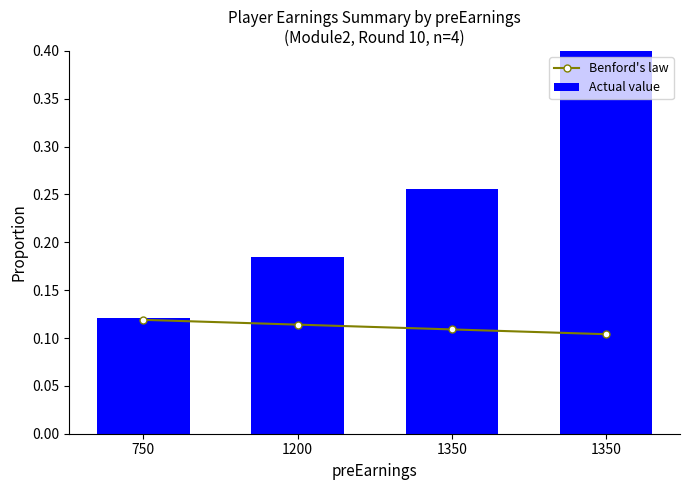

Which series changed the most between 1200 and 1350?

Actual value